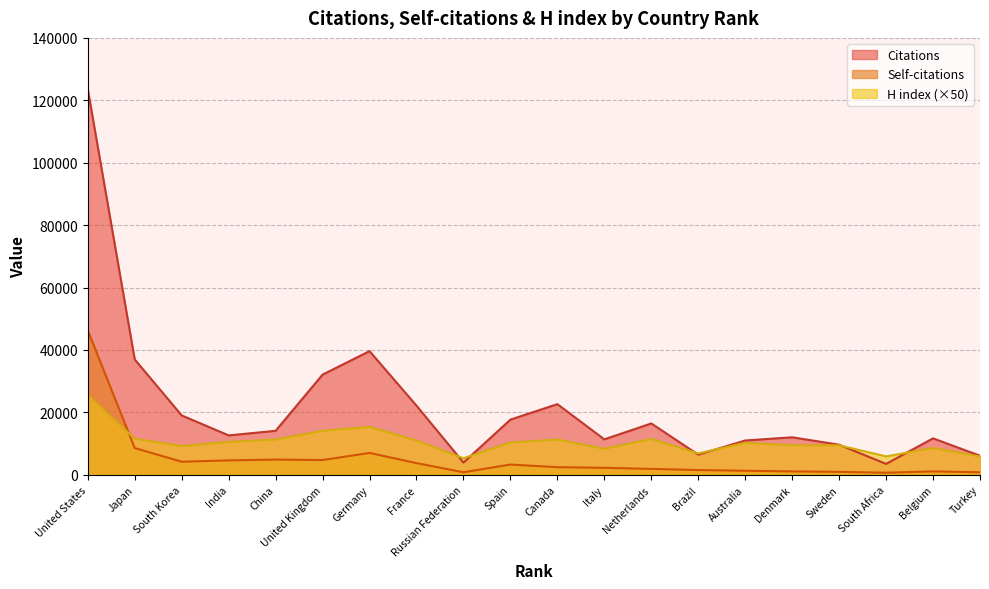

How many times do H index and Citations cross each other?

6